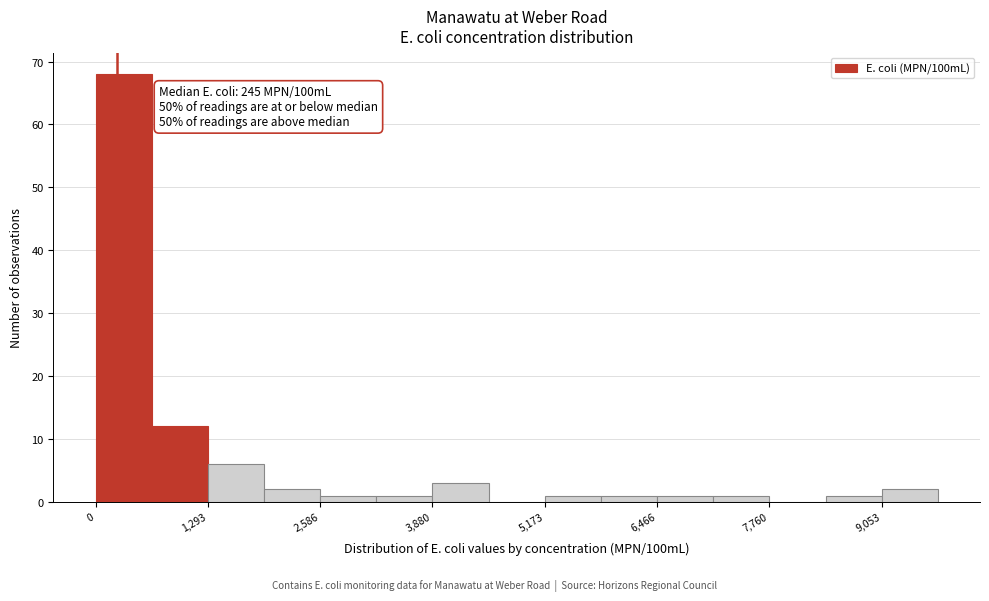

Read against the x-axis, roughly where is the centre of the tallest bar?

400